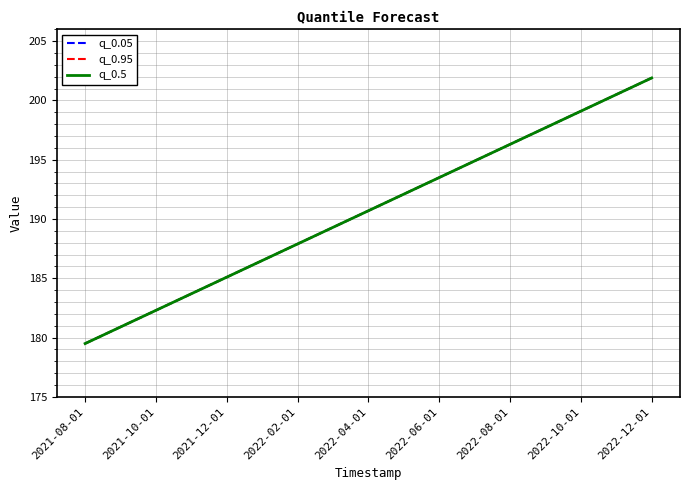

Does the chart have visible grid lines?

Yes